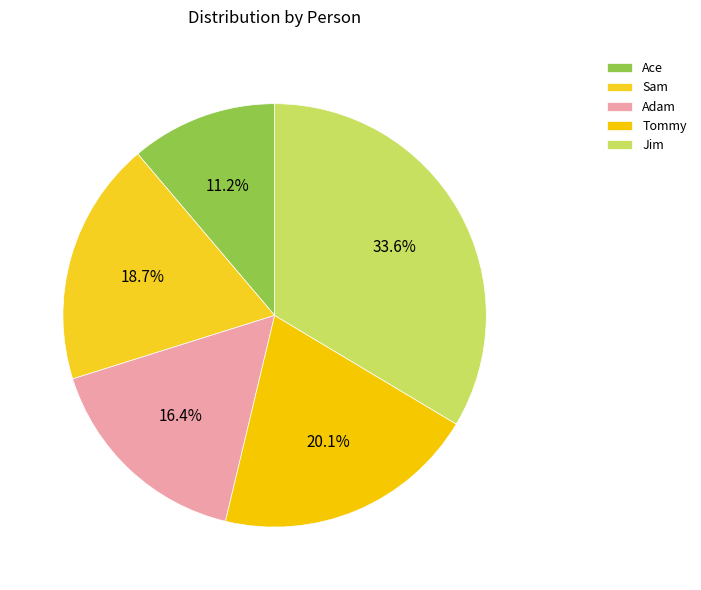

What is the largest slice in the pie chart?

Jim